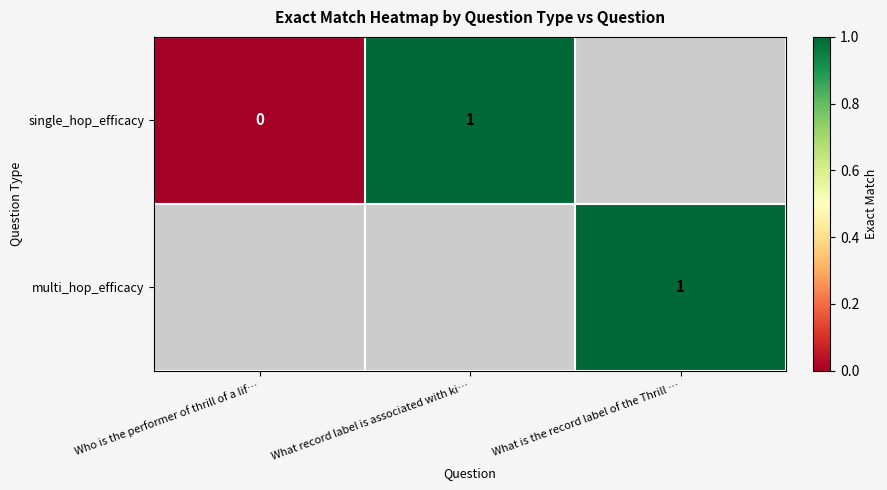

How many data points does each series have?

3